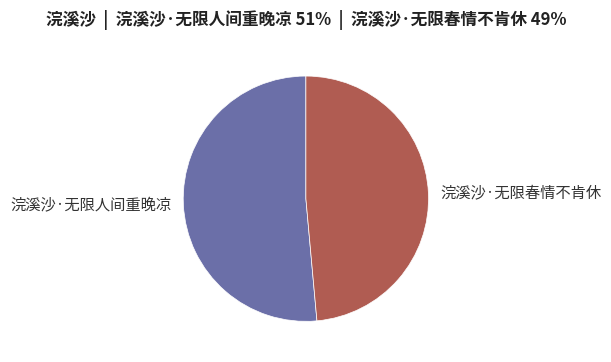

Is 浣溪沙·无限春情不肯休 the majority of the pie?

No